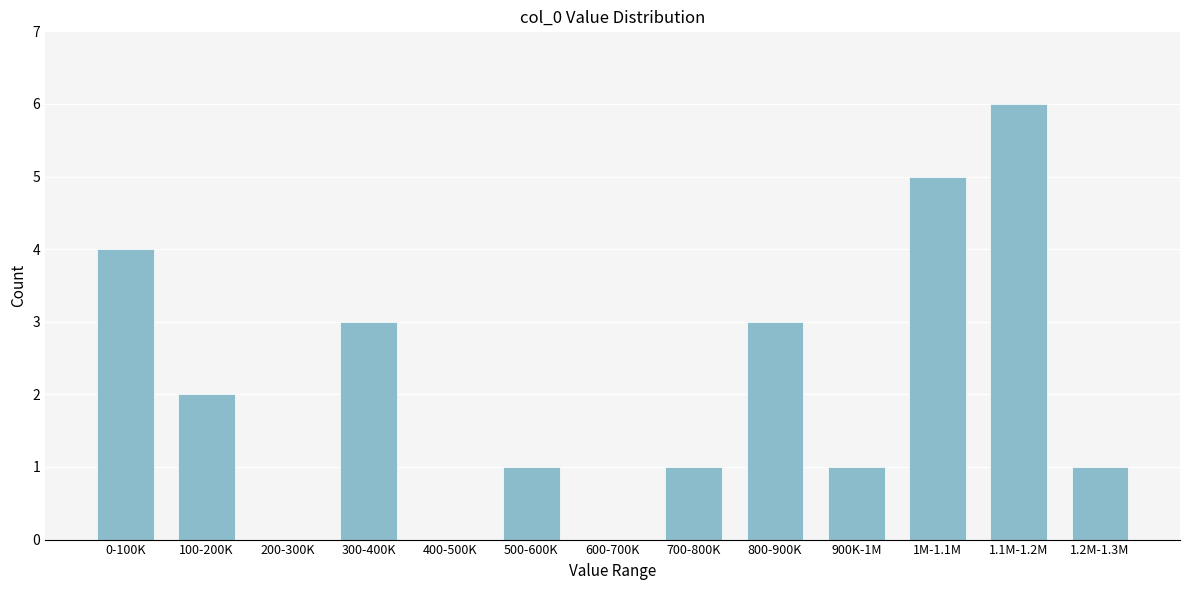

Reading left to right, list all the values displayed in this chart.

0-100K=4	100-200K=2	200-300K=0	300-400K=3	400-500K=0	500-600K=1	600-700K=0	700-800K=1	800-900K=3	900K-1M=1	1M-1.1M=5	1.1M-1.2M=6	1.2M-1.3M=1